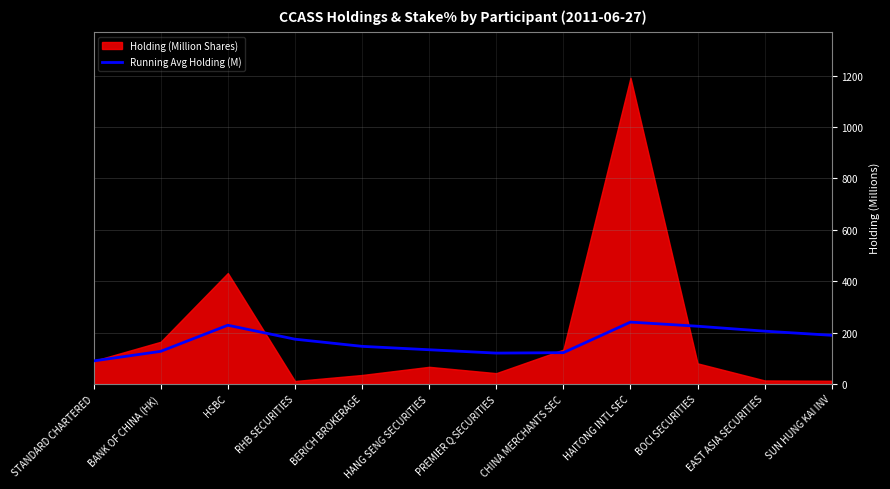

At which category does the chart reach its peak across all series?

HAITONG INTL SEC